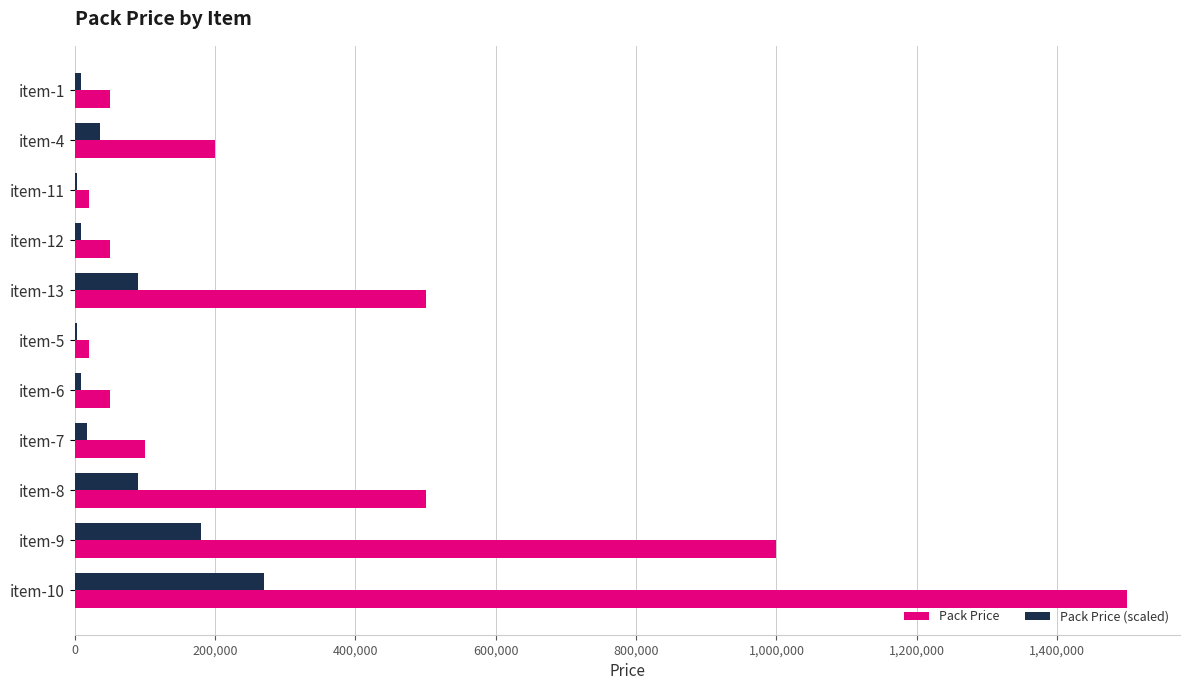

Between item-1 and item-13, which series saw the biggest shift?

Pack Price